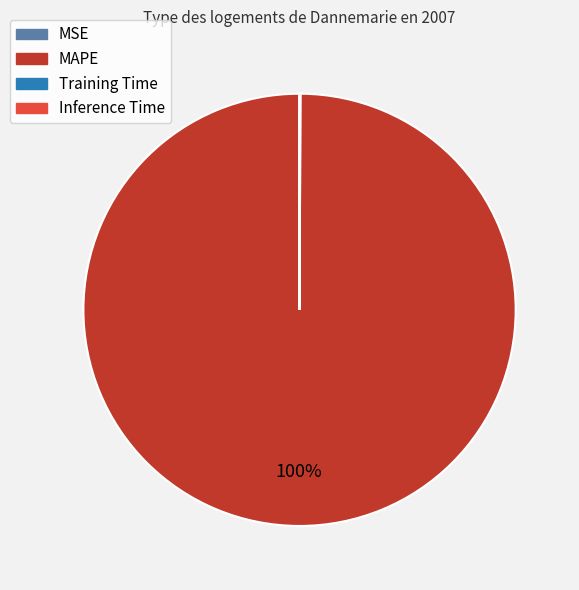

To the nearest percent, what is the difference between the largest and smallest slice percentages?

100%